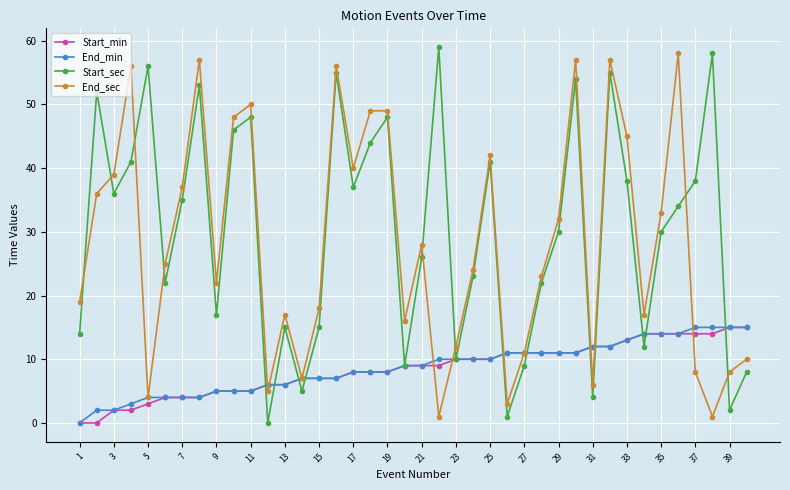

Which series ends up on top after the final intersection of Start_sec and End_sec?

End_sec